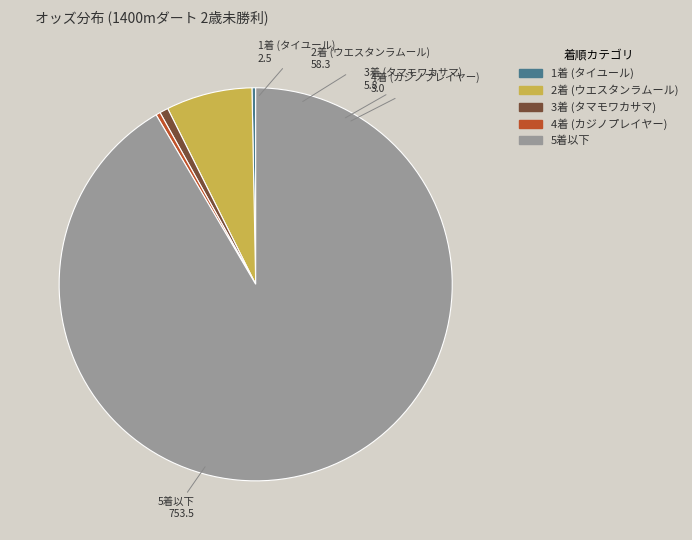

Does any single category account for the majority?

Yes